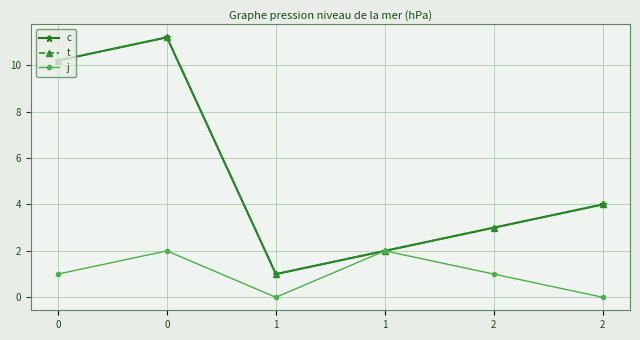

True or false: t and c cross at least once.

False